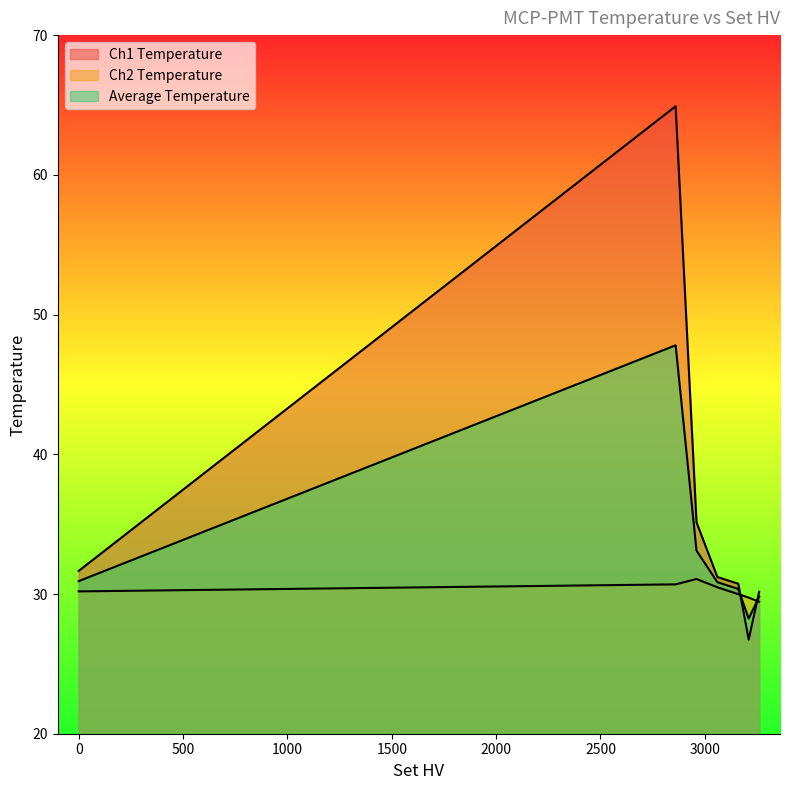

What is the value of the Ch1 Temperature point at the 7th from the left?

26.7